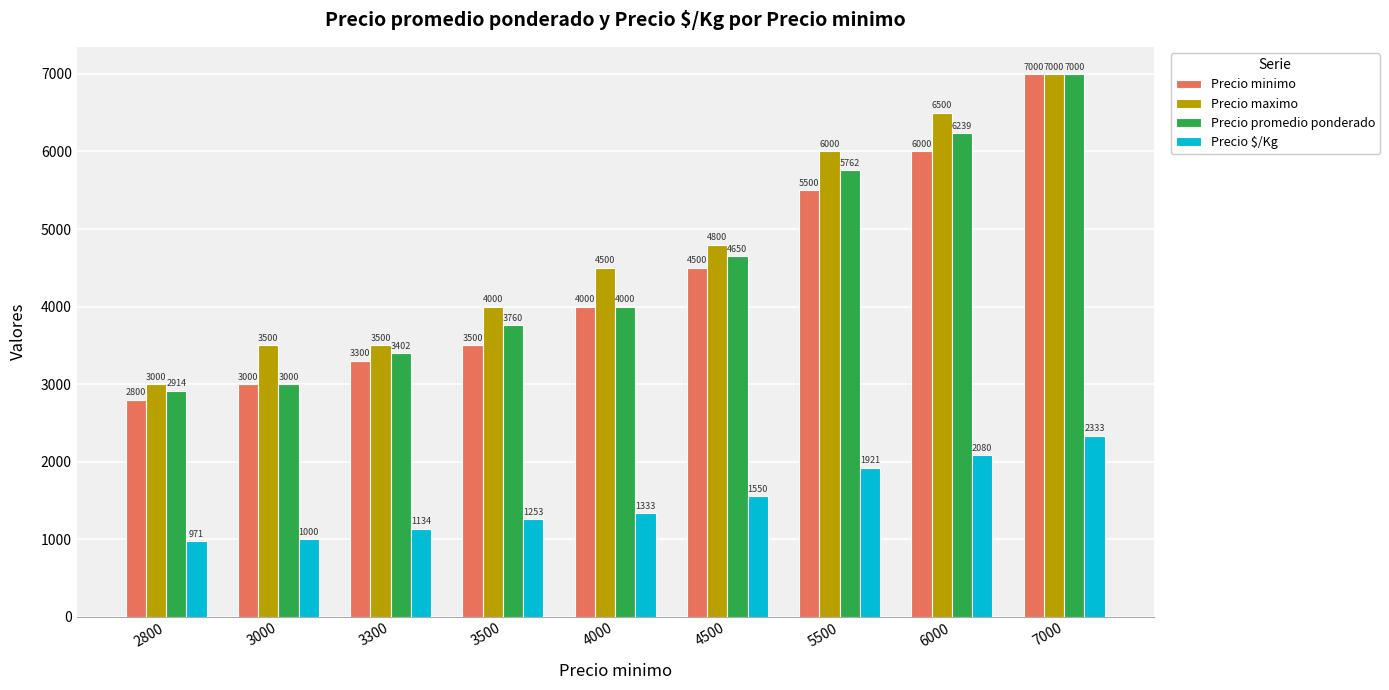

How many distinct data groups are displayed?

4